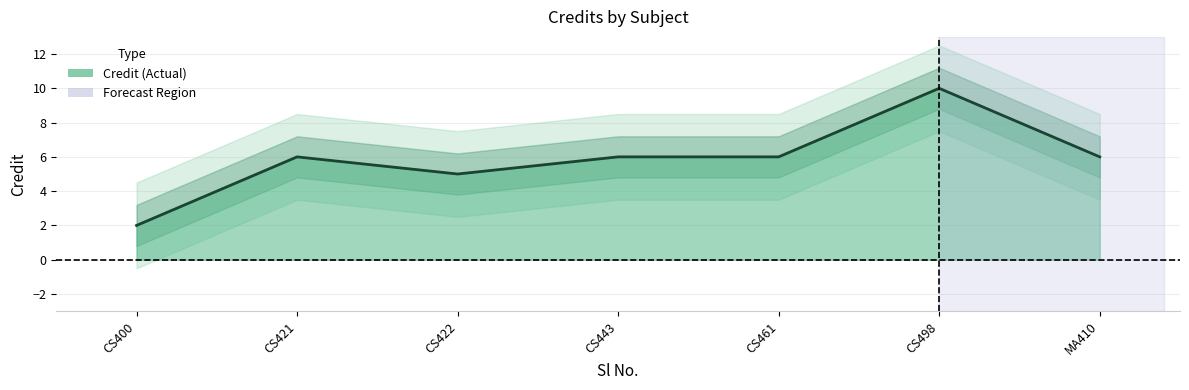

List the labels in order of value, largest first.

CS498, CS421, CS443, CS461, MA410, CS422, CS400